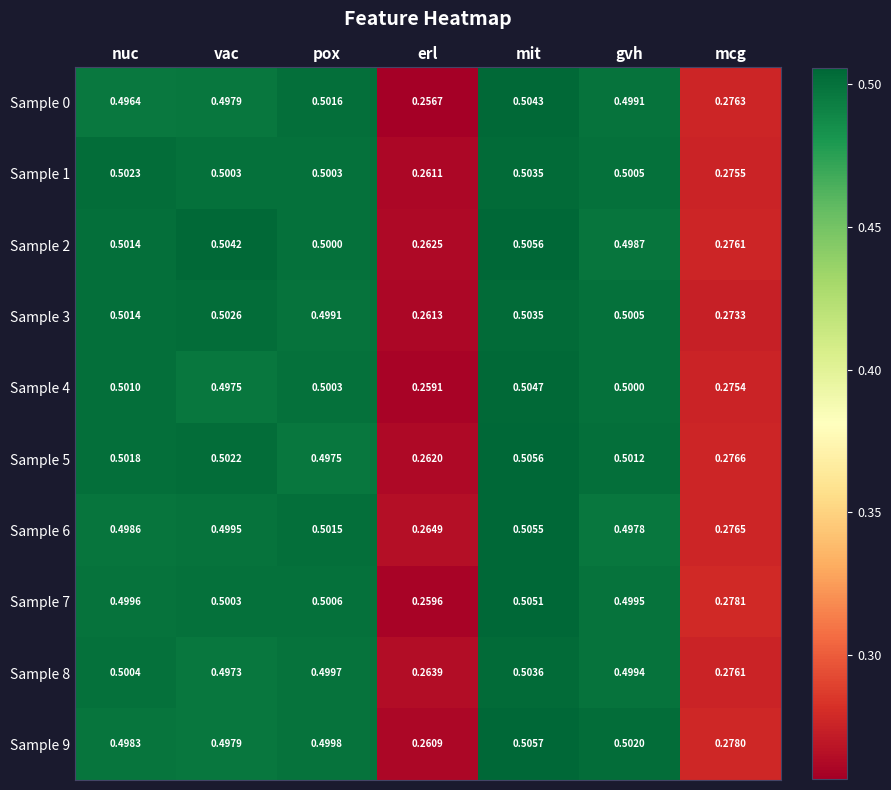

At which label is Sample 1 closest to 0?

erl